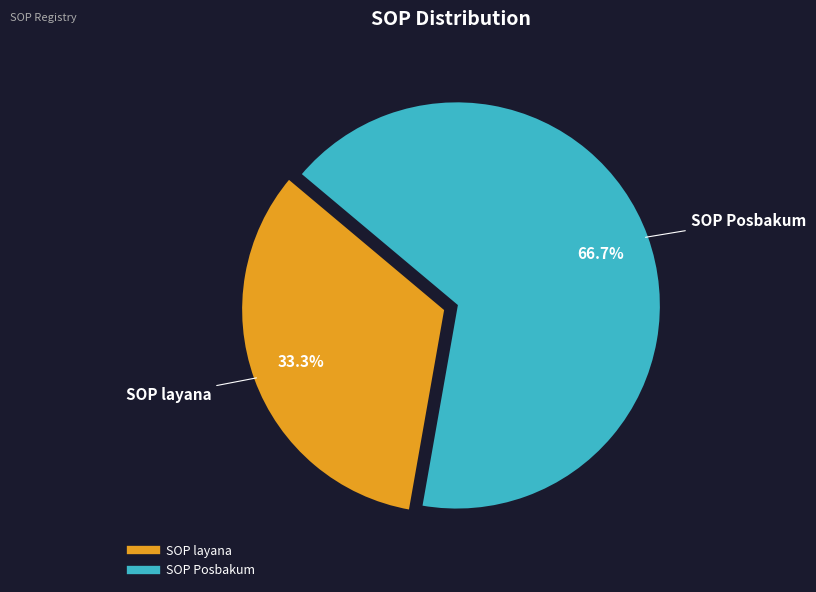

Is it true that SOP Posbakum is 76% of the pie?

False